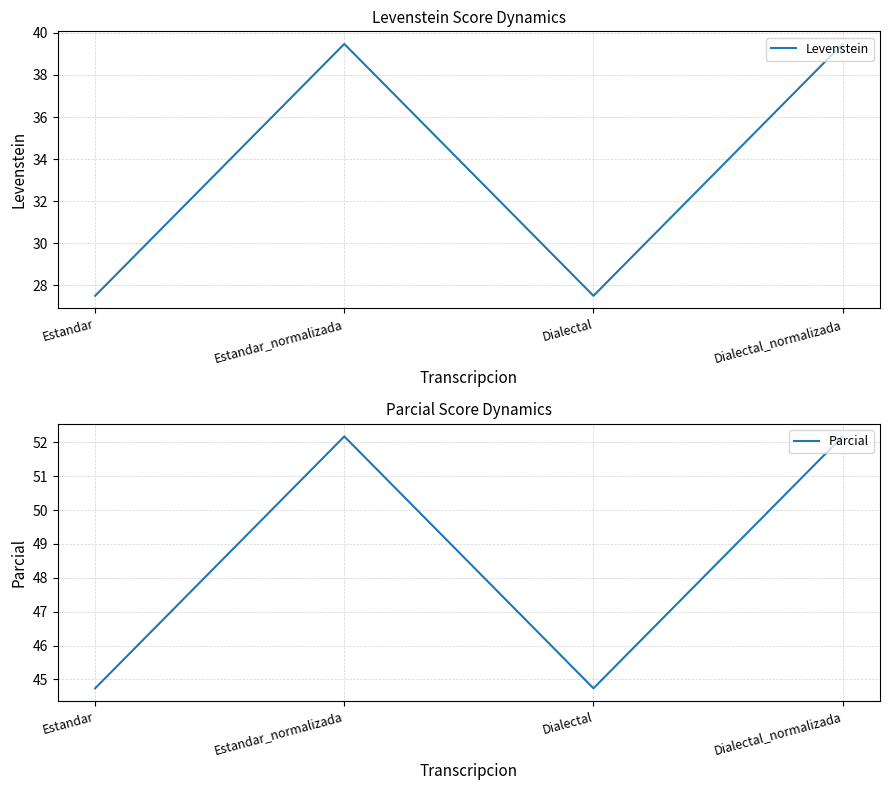

Read the Levenstein value at Estandar_normalizada.

39.5